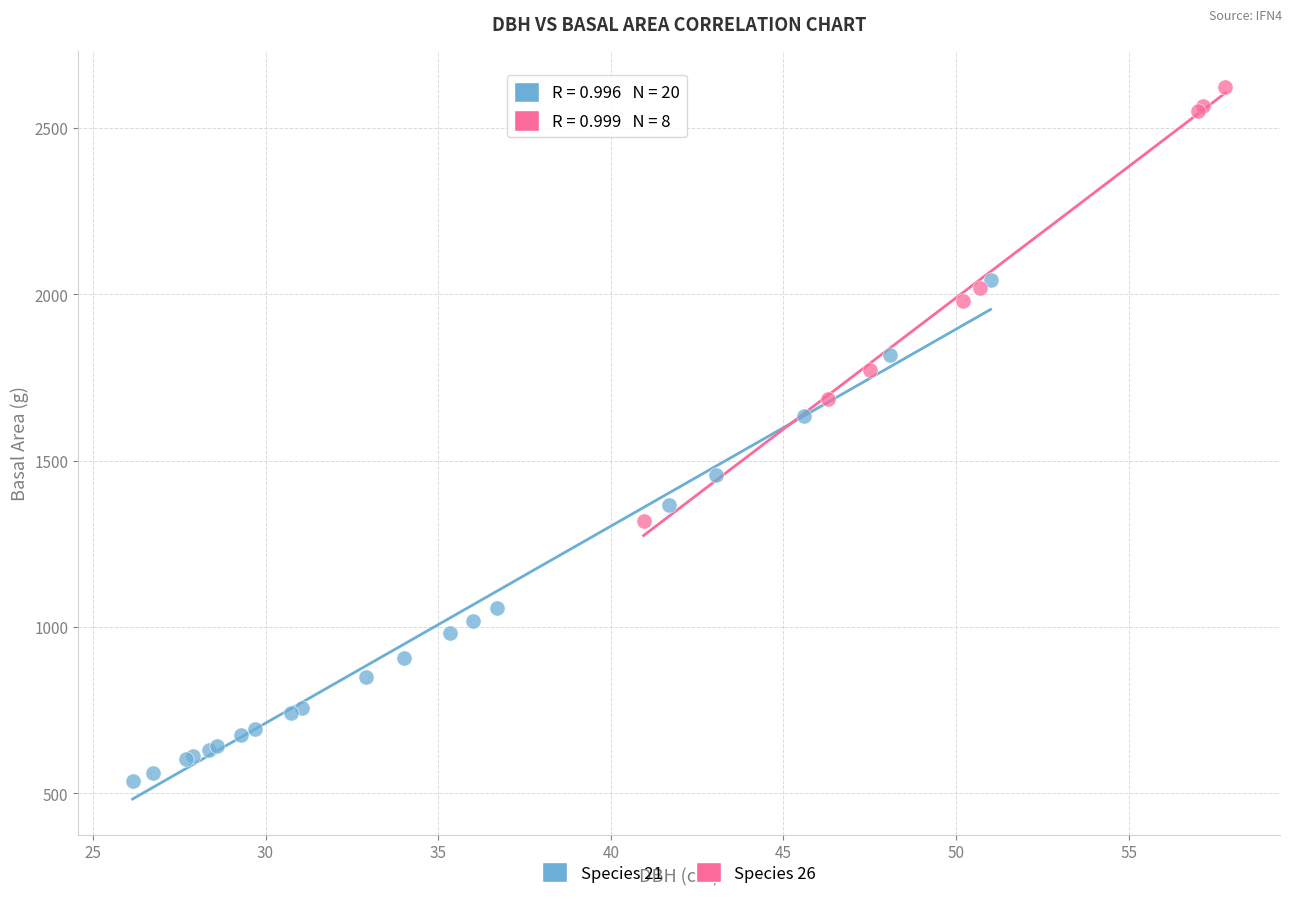

Which series reaches the maximum Y coordinate?

Species 26